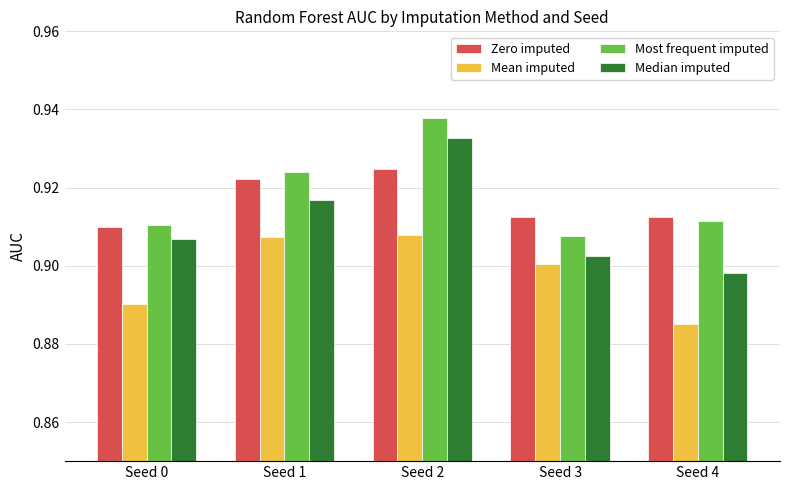

The Mean imputed series shows 1.4 at Seed 4. True or false?

False